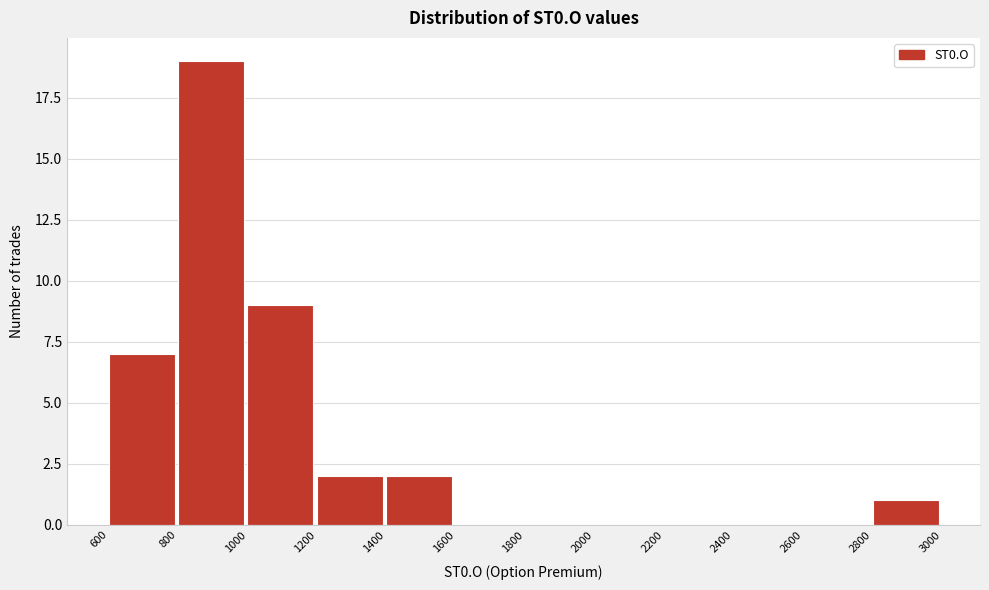

How tall is the bar that spans 2800 to 3000 on the x-axis? The values are not printed on the chart, so give them approximately, as read against the axis.

1